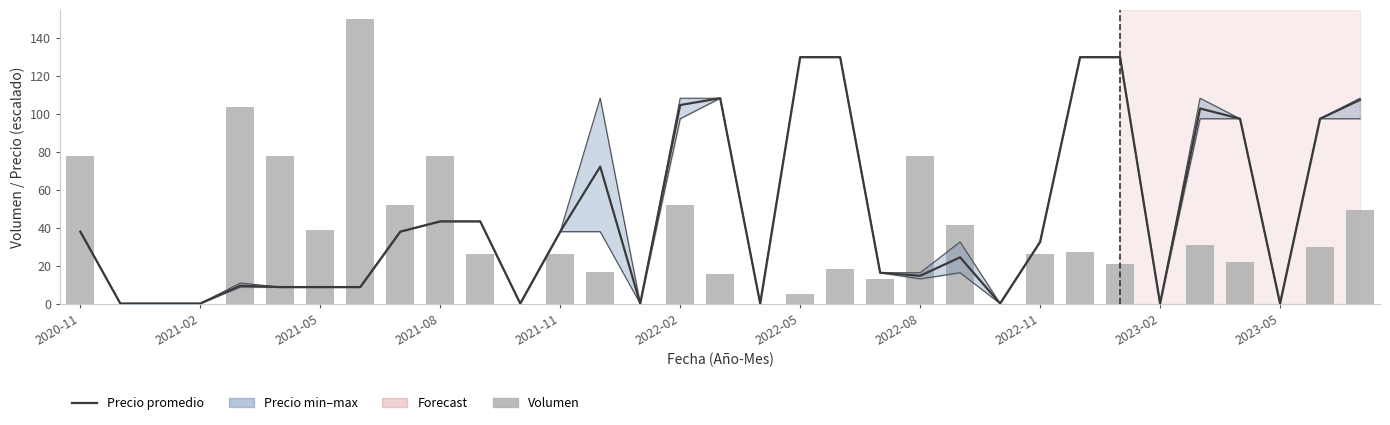

Which series changed the most between 19 and 26?

Volumen